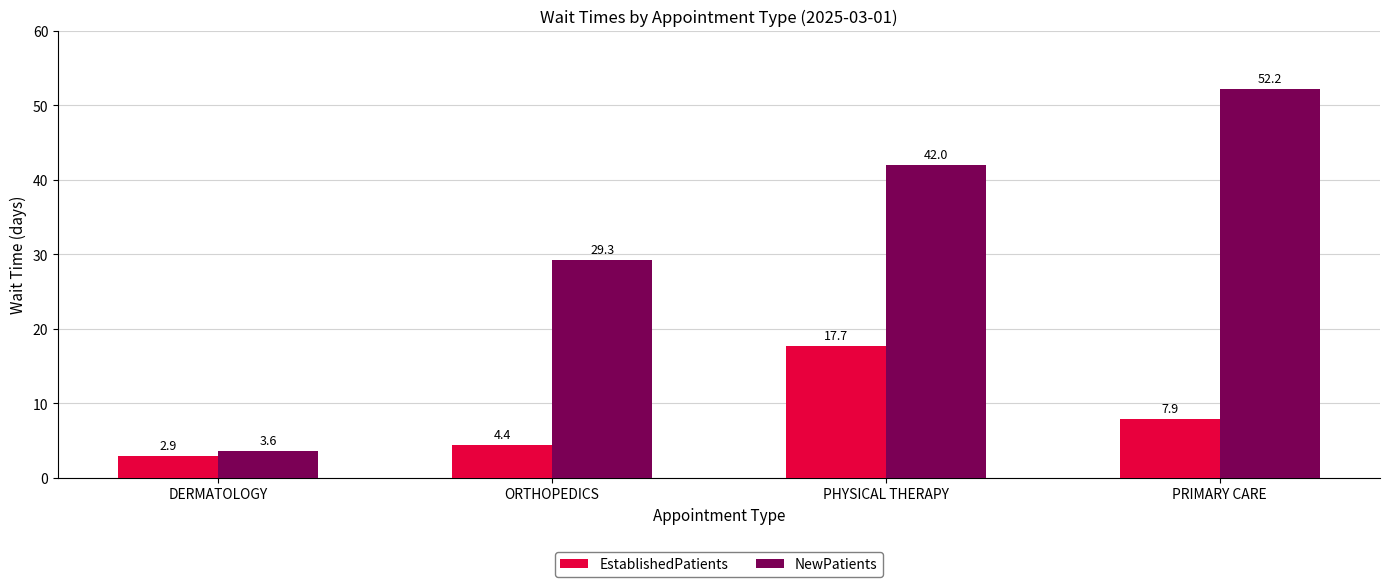

Count the number of data series in this chart.

2